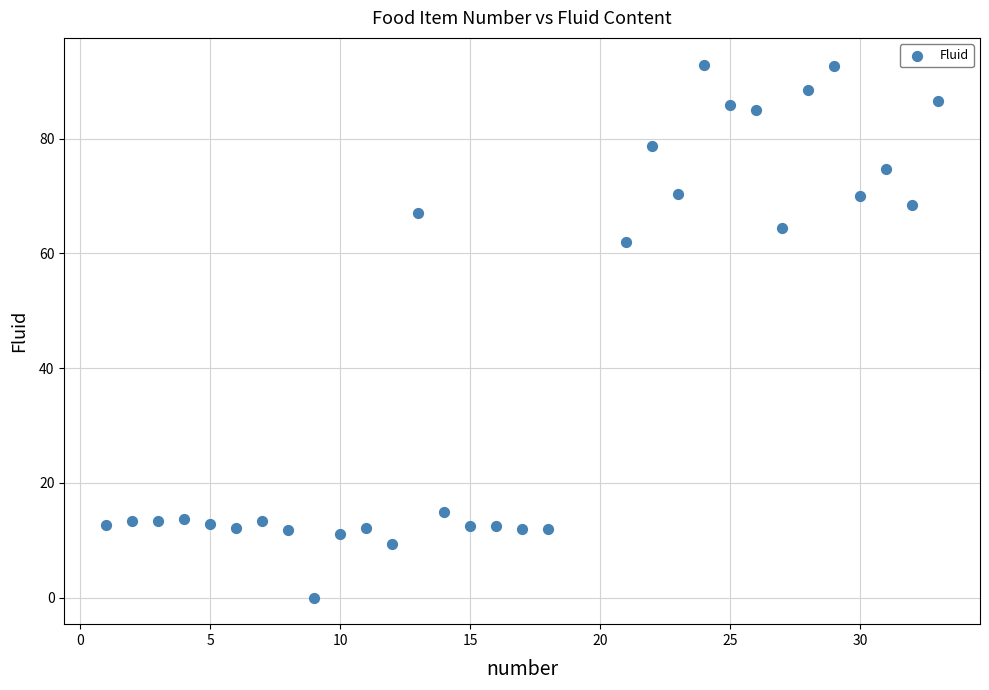

What is the range of X values (max minus min)?

32.0